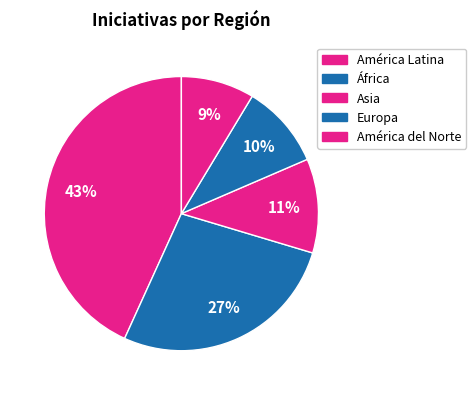

Which has a higher value, Asia or Europa?

Asia